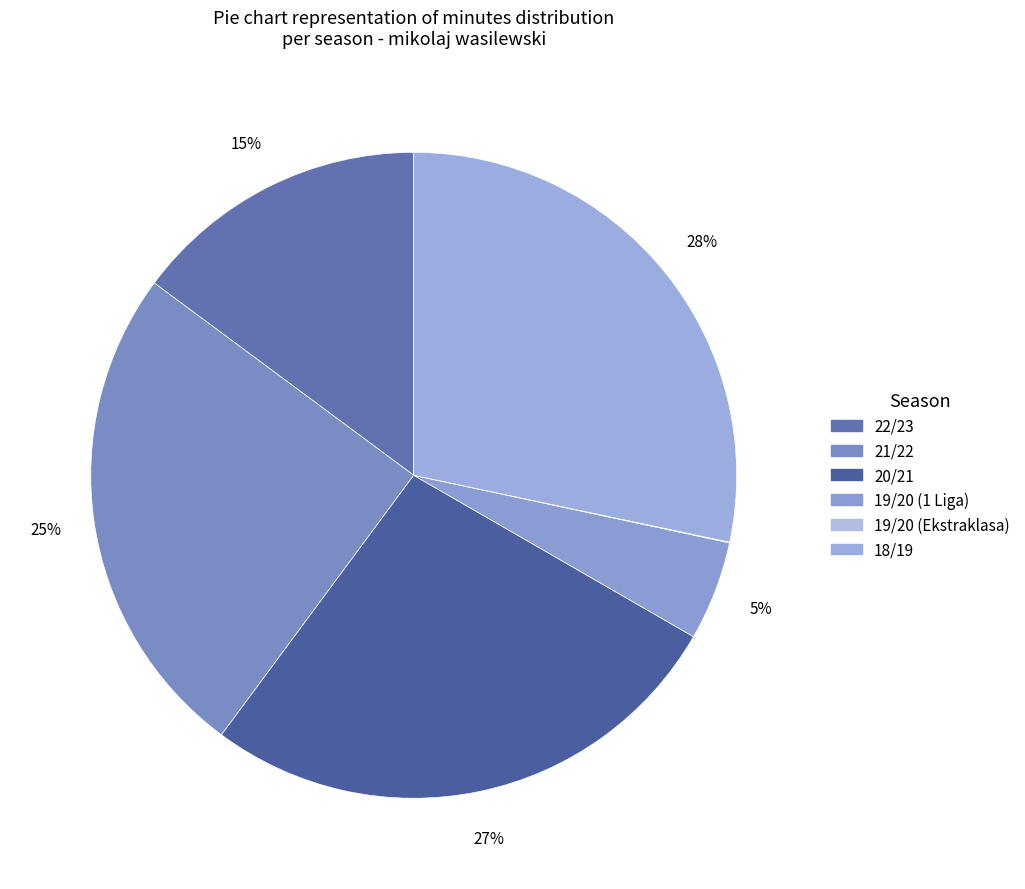

True or false: 18/19 accounts for 17% of the total.

False